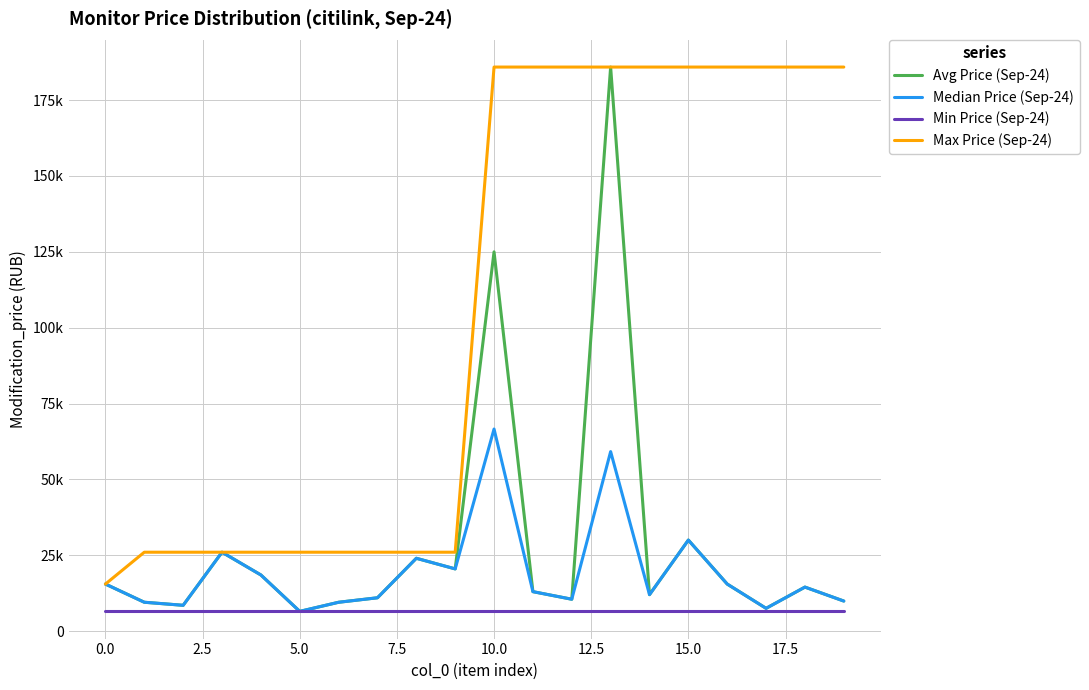

True or false: Max Price (Sep-24) and Min Price (Sep-24) intersect in this chart.

False